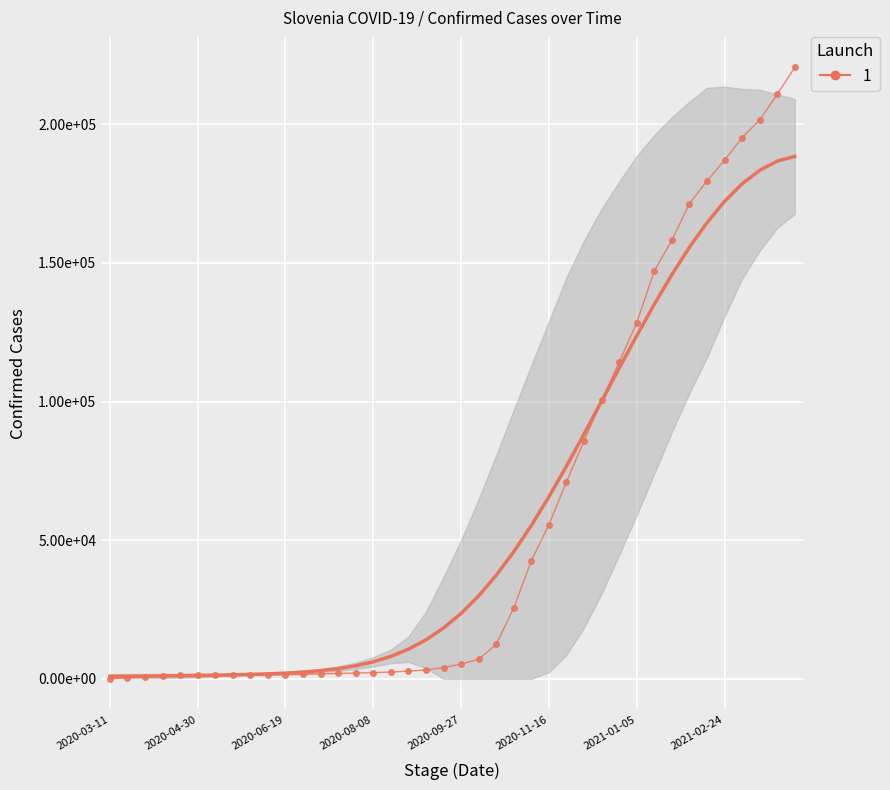

List the labels in order of value, smallest first.

2020-03-11, 2020-03-21, 2020-03-31, 2020-04-10, 2020-04-20, 2020-04-30, 2020-05-10, 2020-05-20, 2020-05-30, 2020-06-09, 2020-06-19, 2020-06-29, 2020-07-09, 2020-07-19, 2020-07-29, 2020-08-08, 2020-08-18, 2020-08-28, 2020-09-07, 2020-09-17, 2020-09-27, 2020-10-07, 2020-10-17, 2020-10-27, 2020-11-06, 2020-11-16, 2020-11-26, 2020-12-06, 2020-12-16, 2020-12-26, 2021-01-05, 2021-01-15, 2021-01-25, 2021-02-04, 2021-02-14, 2021-02-24, 2021-03-06, 2021-03-16, 2021-03-26, 2021-04-05